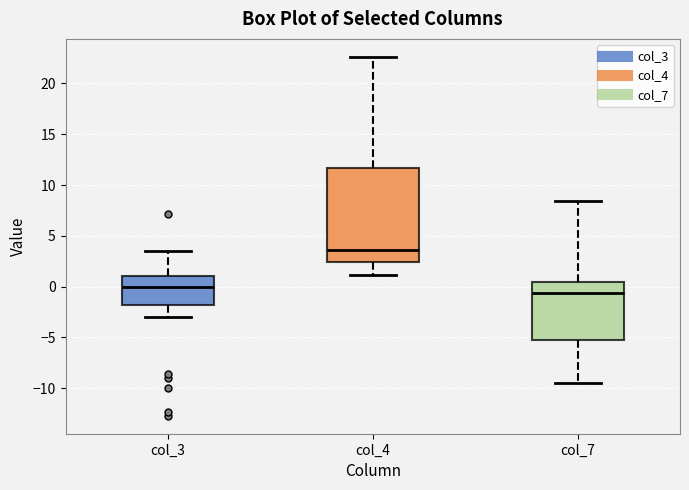

Comparing the boxes themselves (not the whiskers), which one is the tallest?

col_4